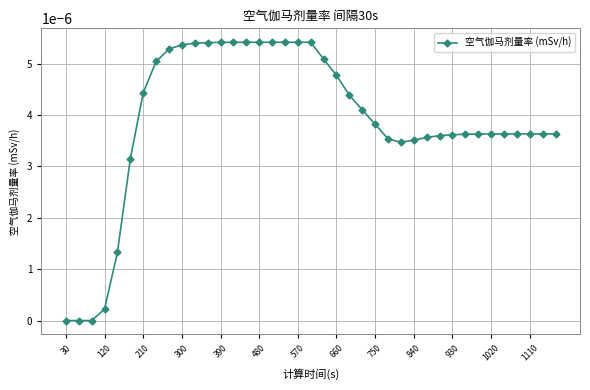

True or false: there are more than 0 points higher than both neighbors.

True